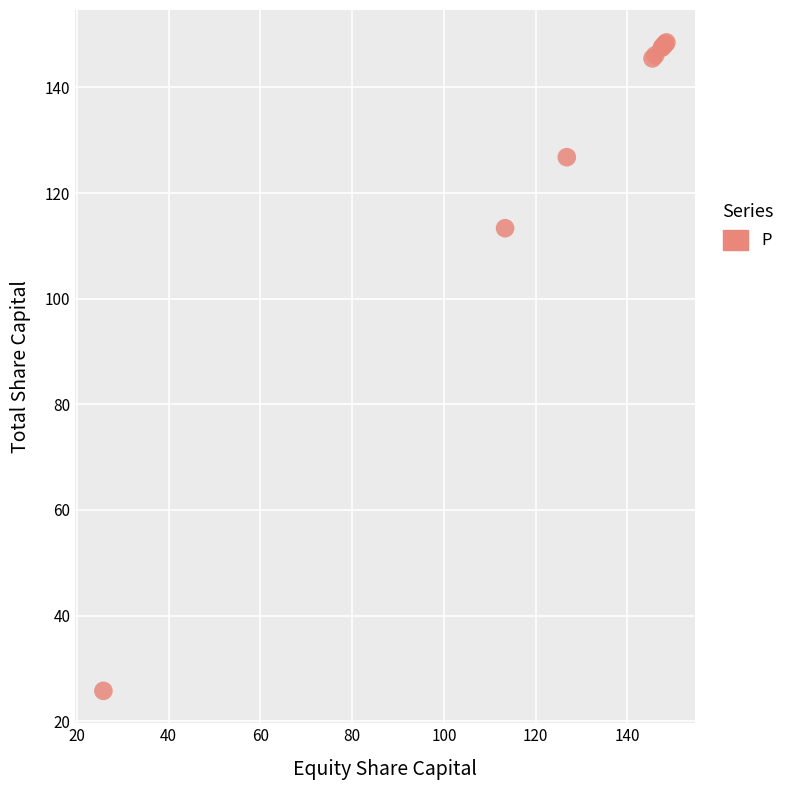

What Y value in the scatter plot is closest to 87?

113.3